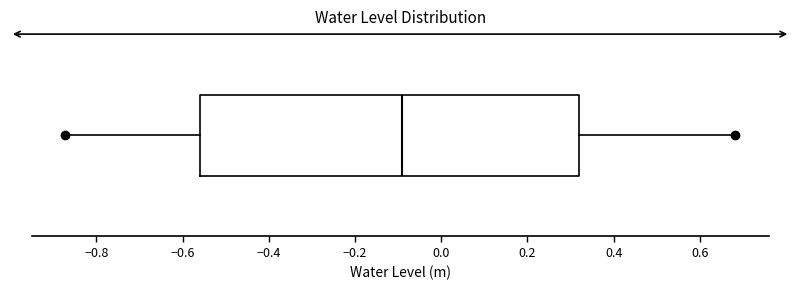

Read this box plot against the x-axis: the position of the median line, the range covered by the box, and the ends of both whiskers. The values are not printed on the chart, so give them approximately, as read against the axis.

median -0.10, box -0.56 to 0.32, whiskers -0.88 to 0.68